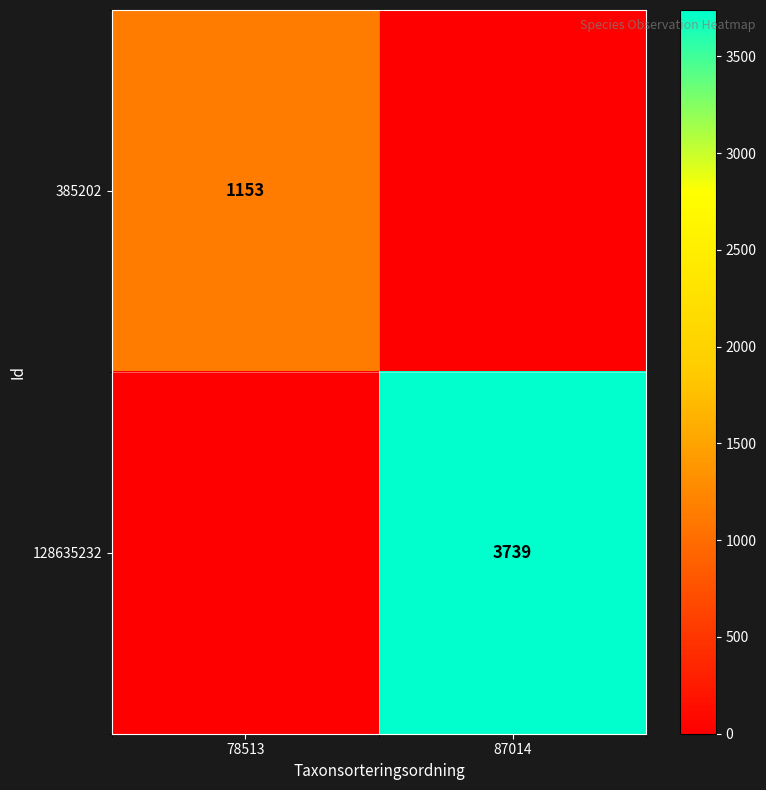

Rank the categories by 385202 value from highest to lowest.

78513, 87014